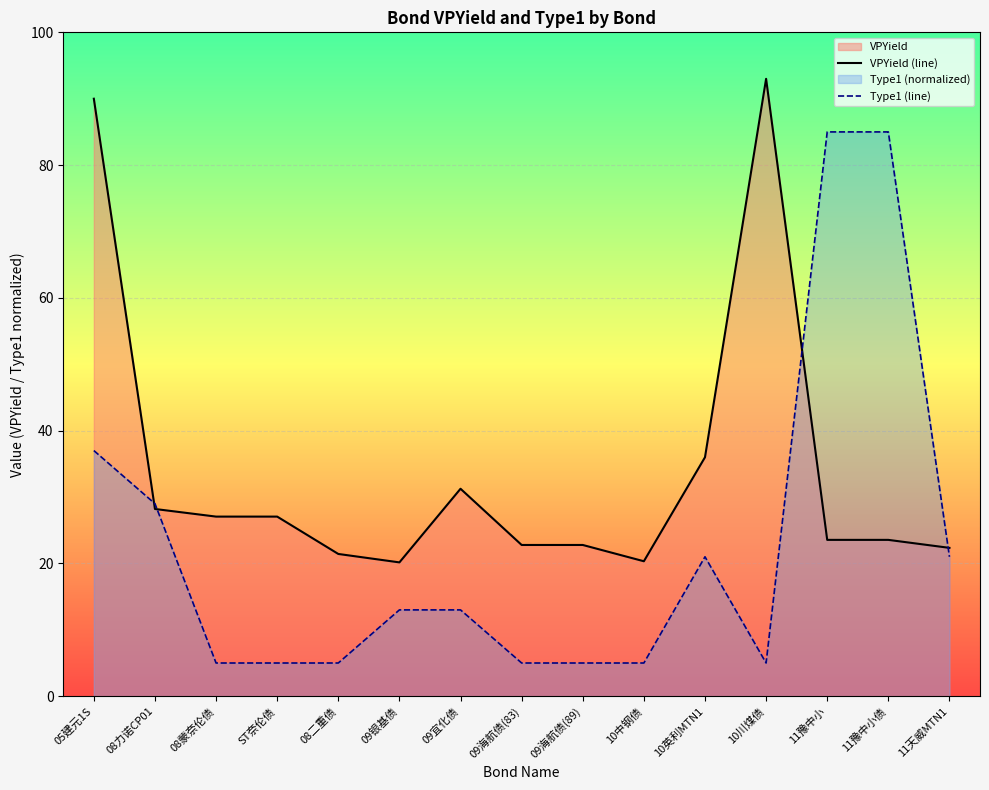

What is the difference between the highest and lowest values at 10英利MTN1?

15.0